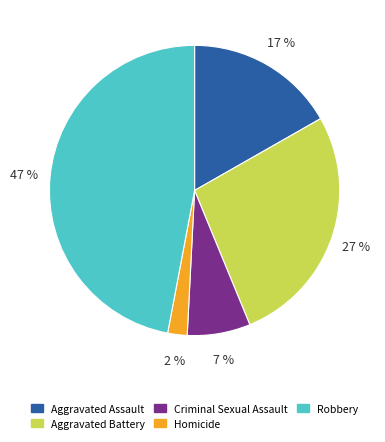

Which category has the smallest portion of the pie?

Homicide